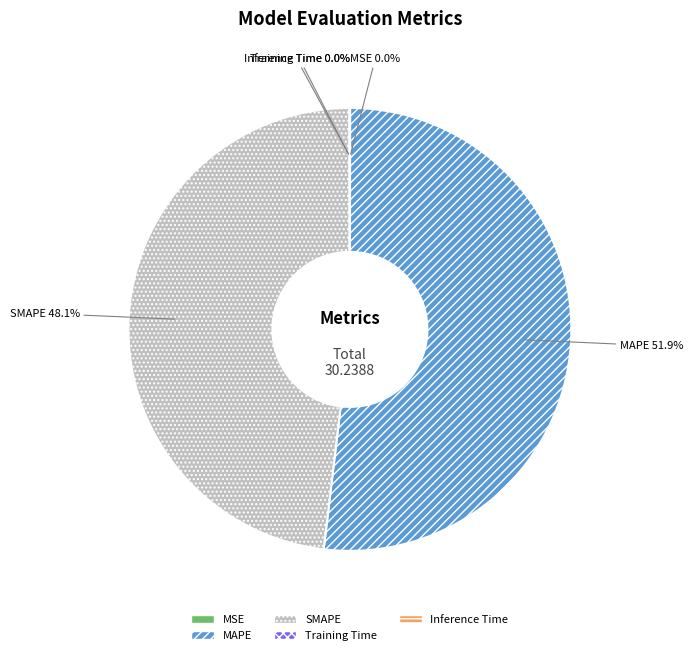

What is the largest slice in the pie chart?

MAPE